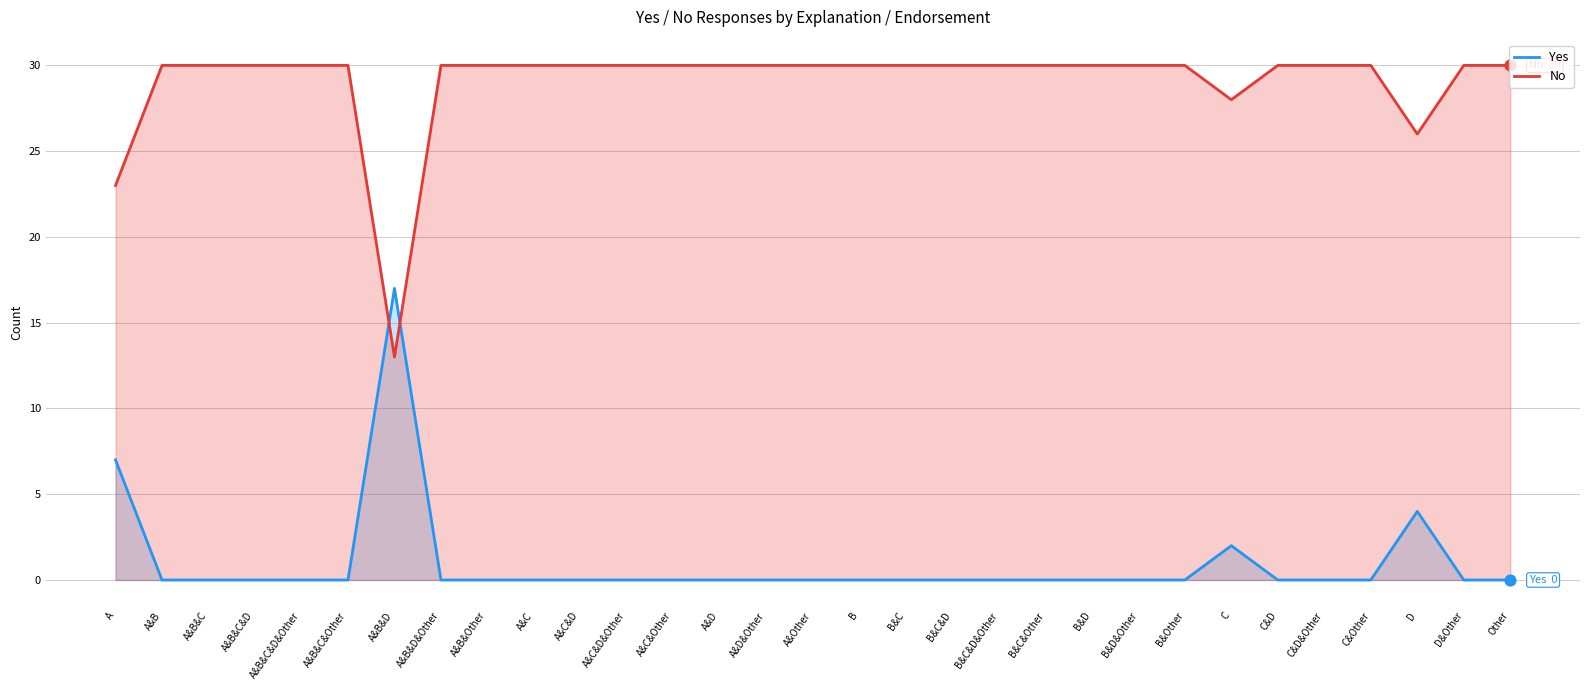

What are all the series names shown in the legend?

Yes, No